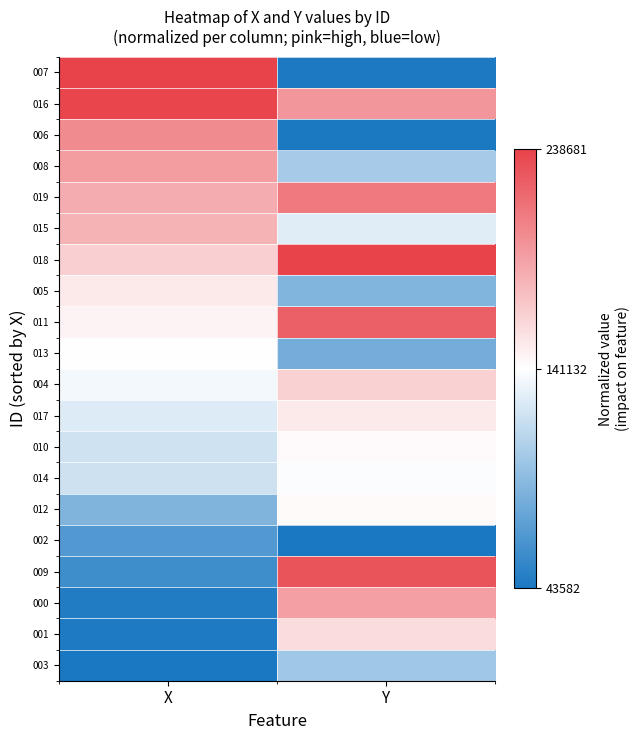

At Y, list the series in order from largest to smallest.

018, 009, 011, 019, 016, 000, 004, 001, 017, 012, 010, 014, 015, 008, 003, 005, 013, 007, 006, 002